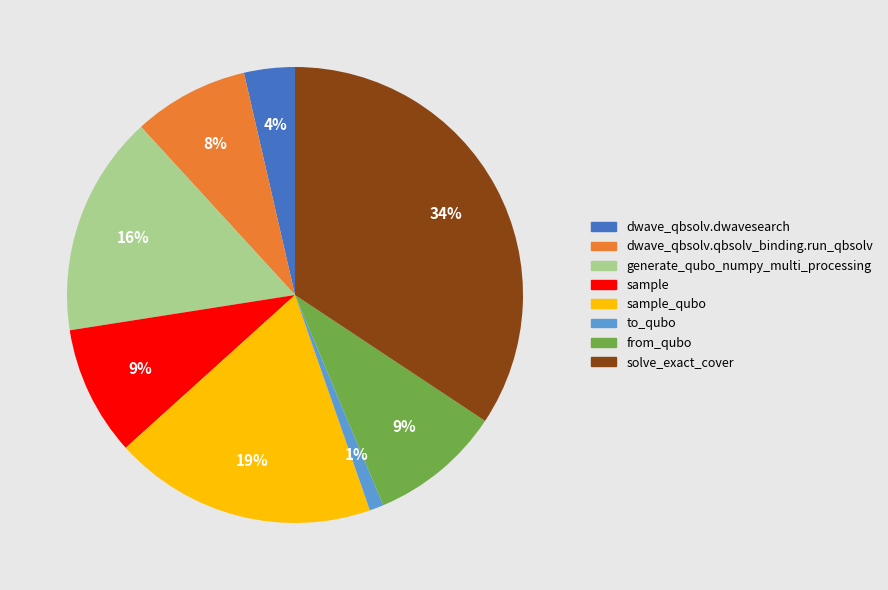

How many slices are in this pie chart?

8